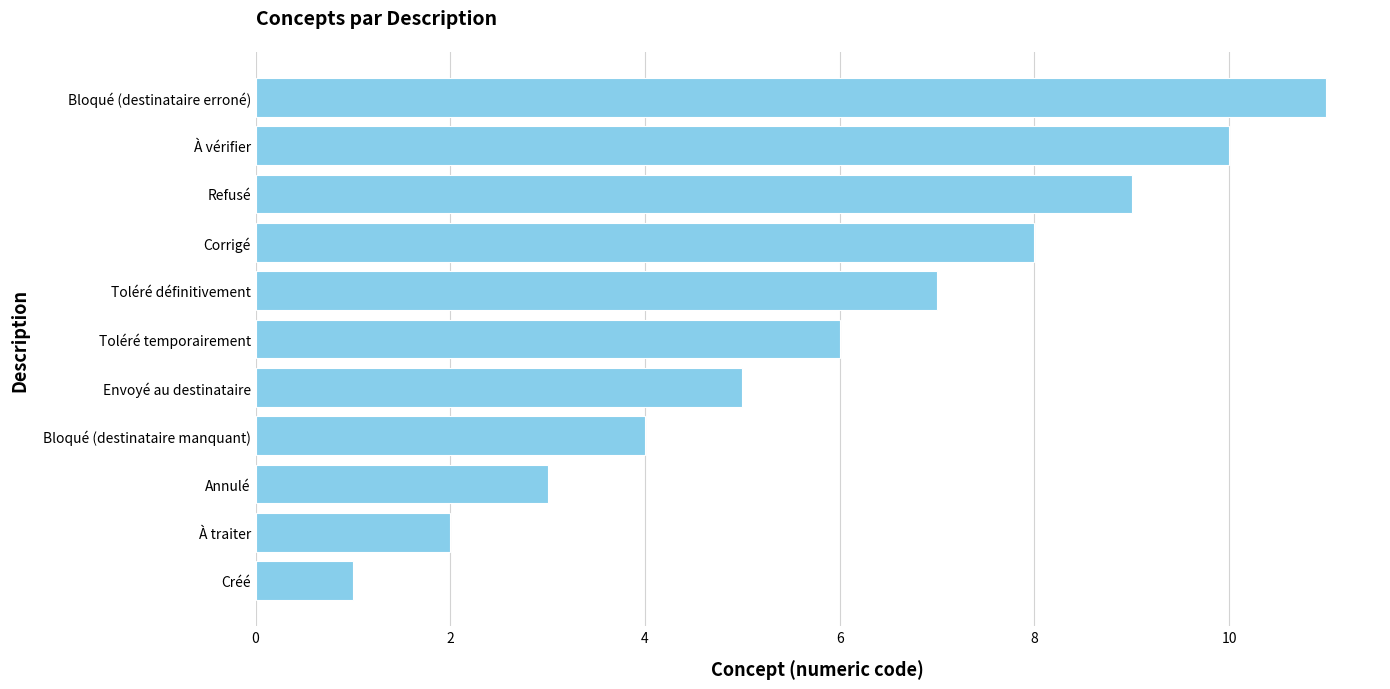

Is it true that the value at Corrigé is 8?

True